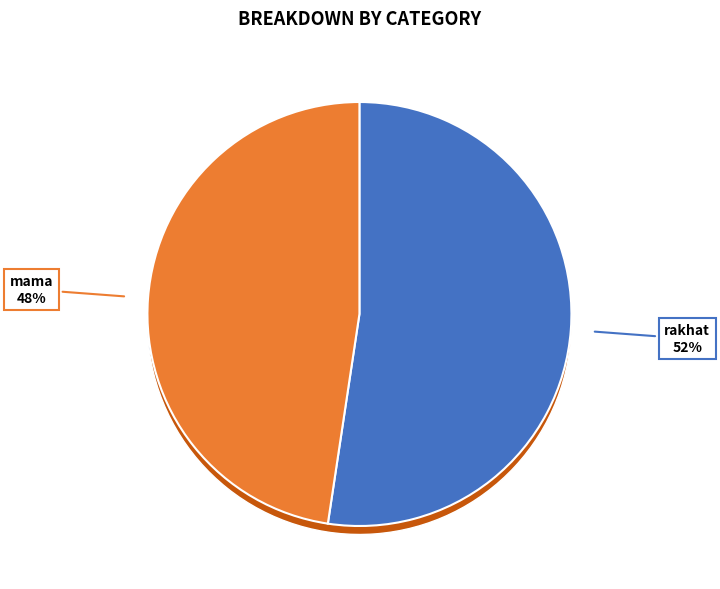

True or false: rakhat accounts for 52% of the total.

True